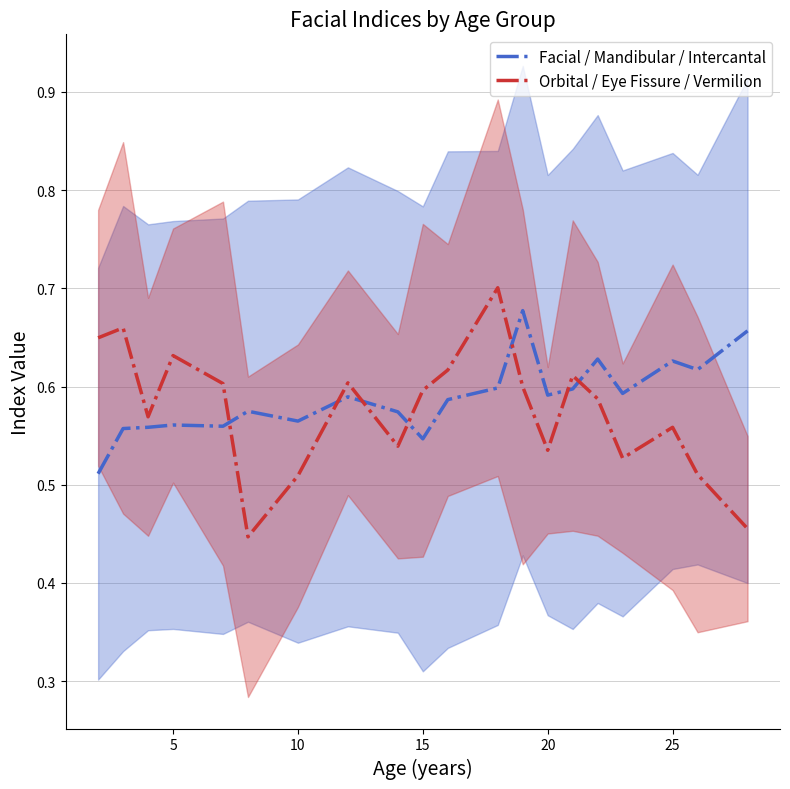

Is this an area chart (filled region under the line)?

No